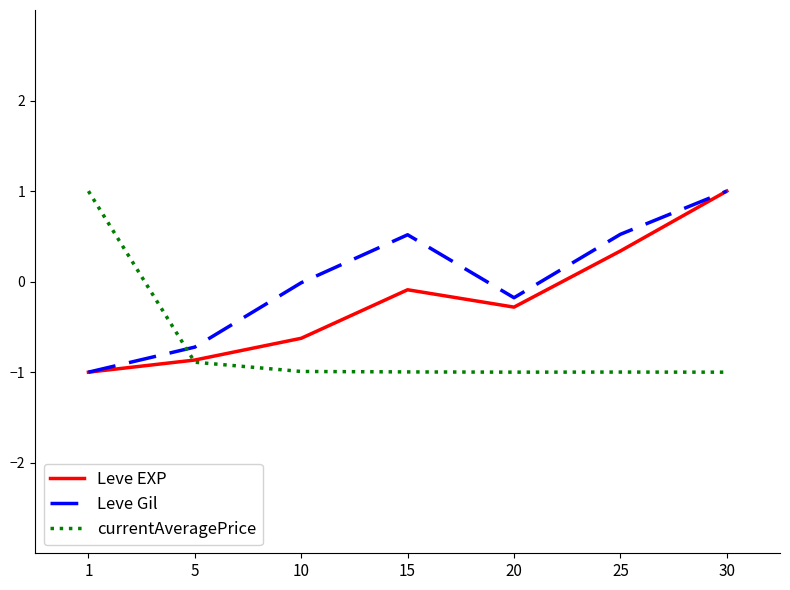

What is the difference between the highest and lowest values at 20?

0.8